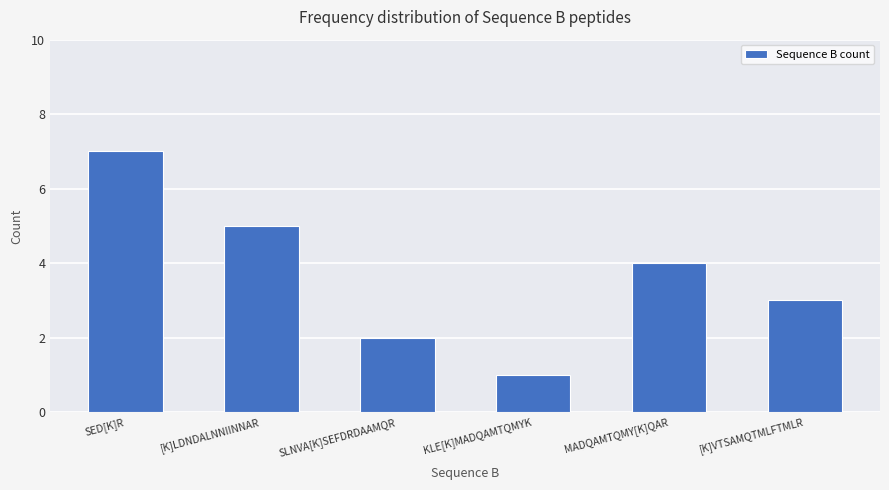

Count the number of categories in the chart.

6